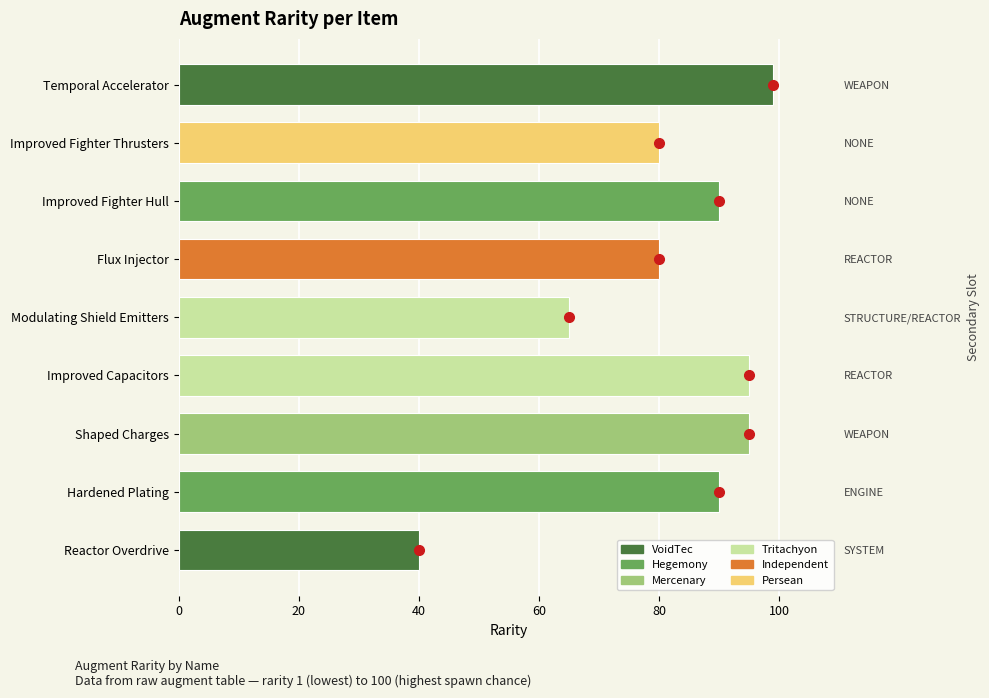

Count the number of values greater than 90.

3